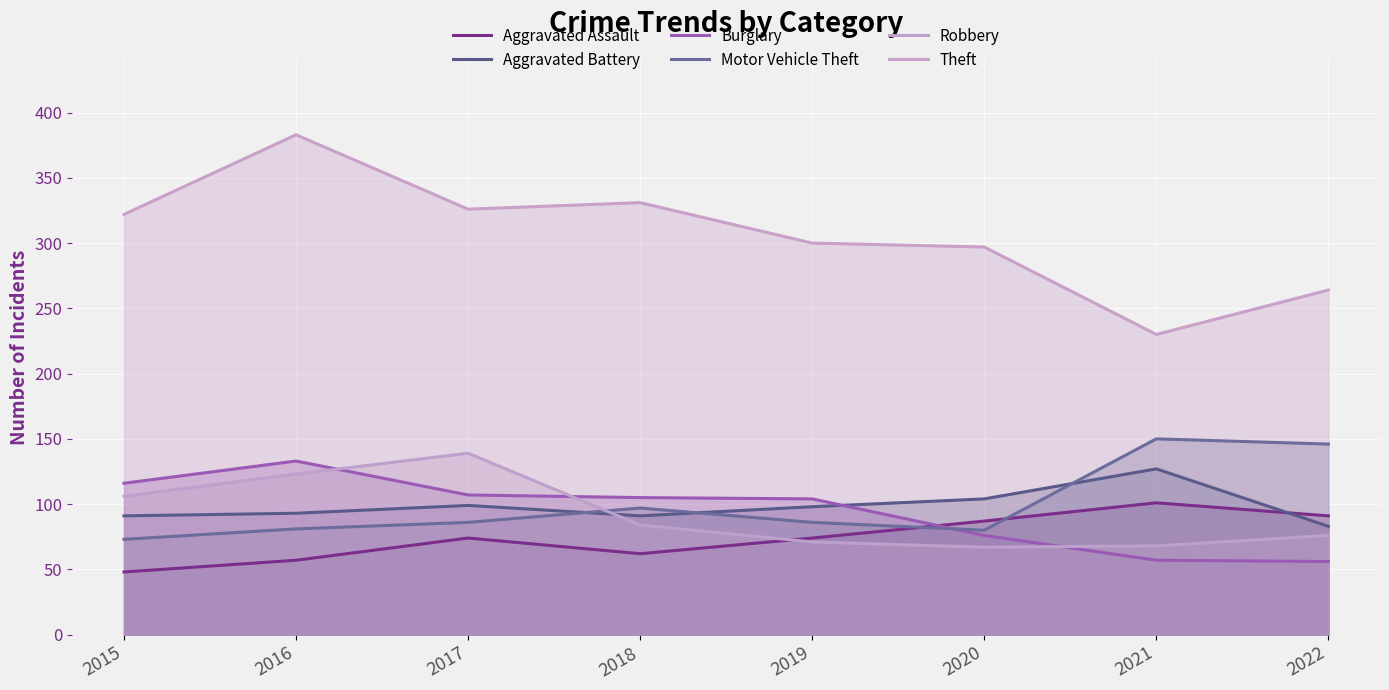

What is the highest value of the Burglary series?

133